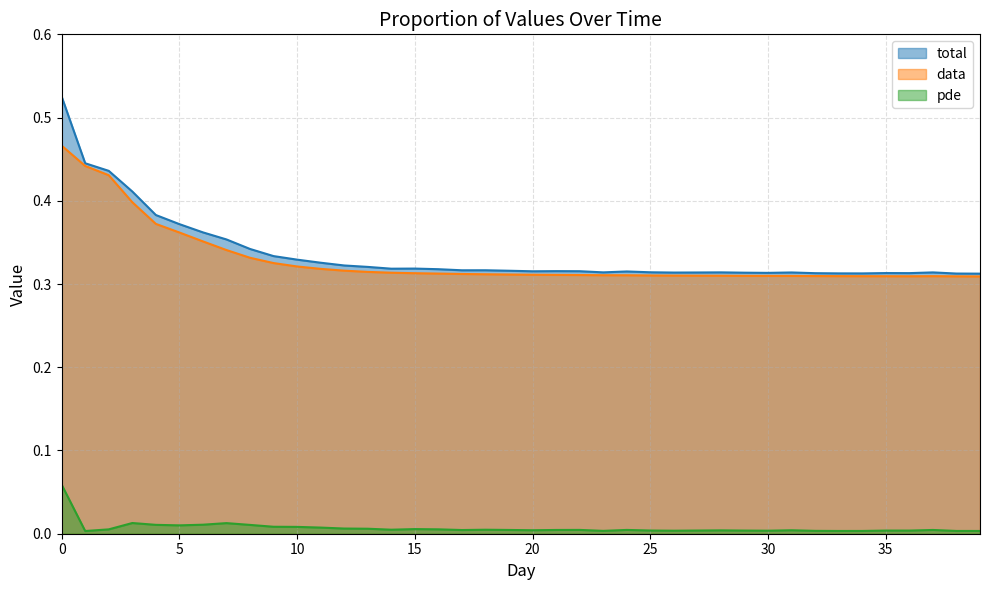

At how many categories does at least one series exceed 0?

40